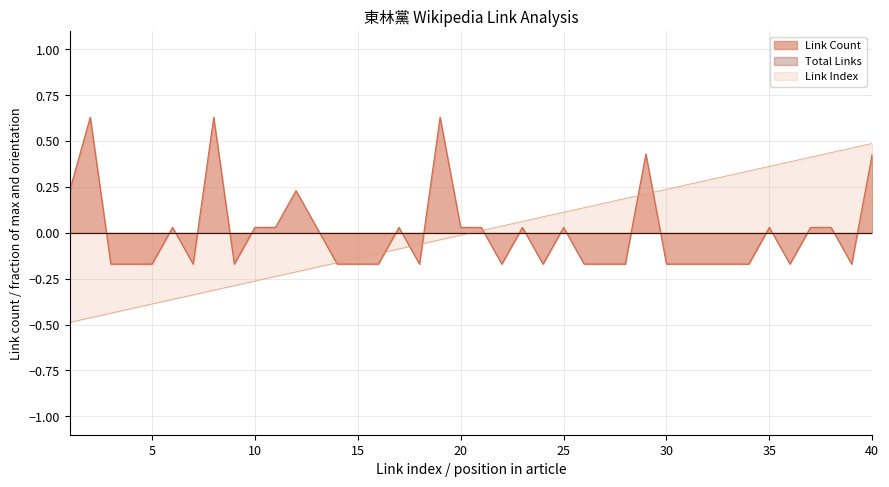

Does the chart display data point markers on the line(s)?

No